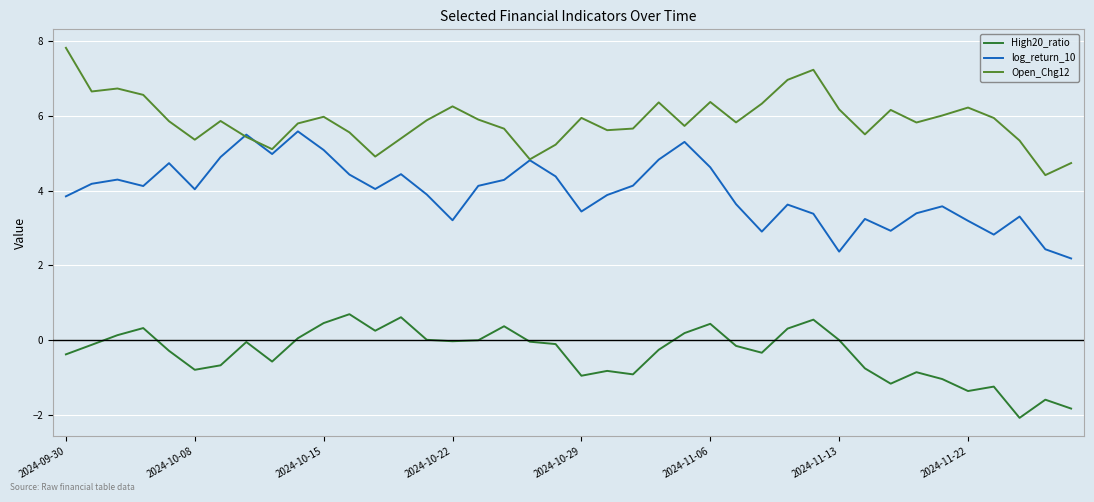

At how many categories does at least one series exceed 0?

40